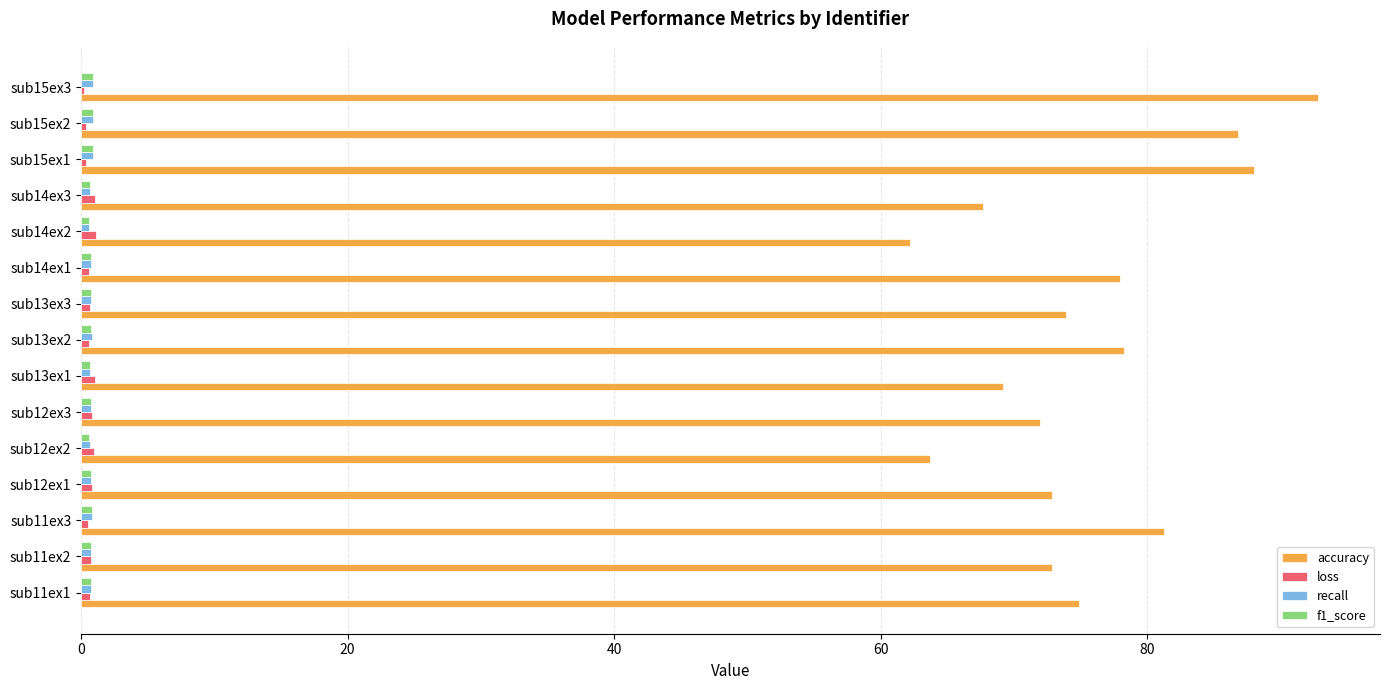

Which series has the largest total across all categories?

accuracy